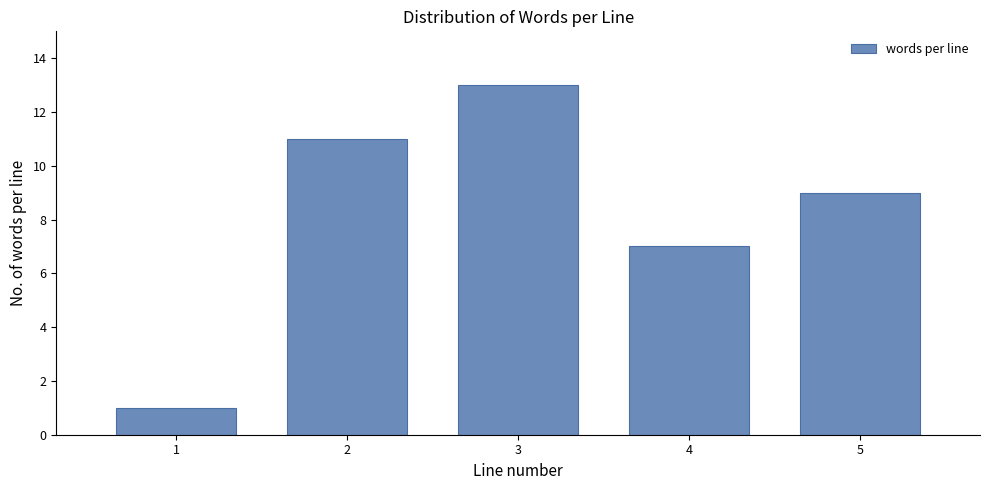

Reading right to left, list all the values displayed in this chart.

5=9	4=7	3=13	2=11	1=1